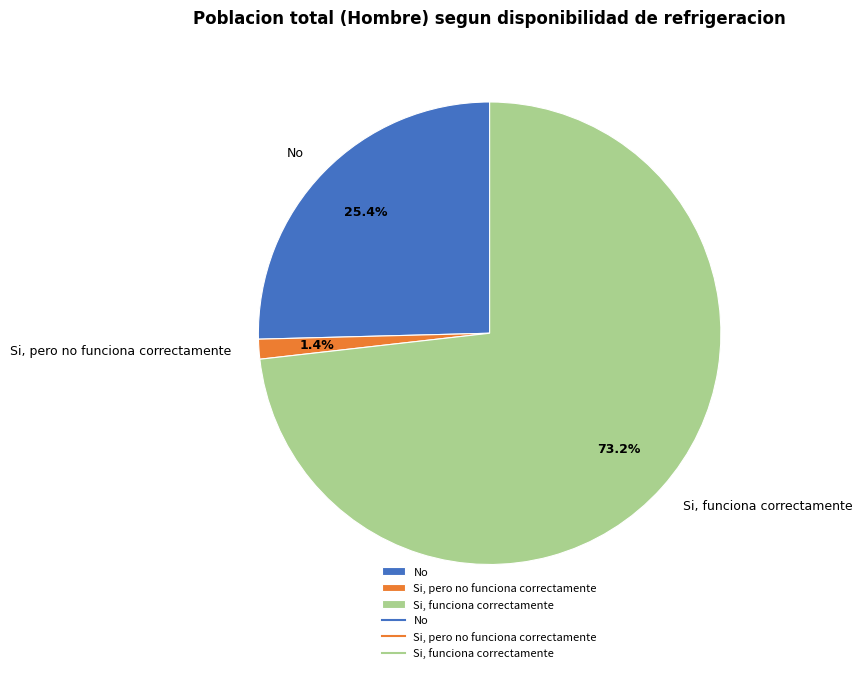

Does Si, funciona correctamente account for over 50% of the chart?

Yes